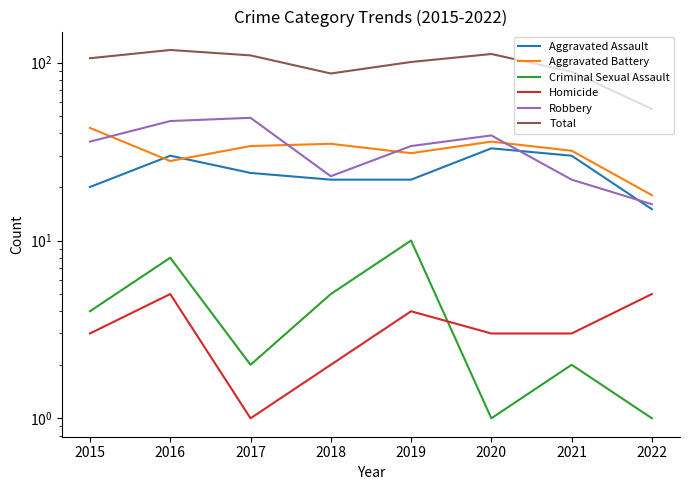

True or false: Homicide and Robbery cross at least once.

False